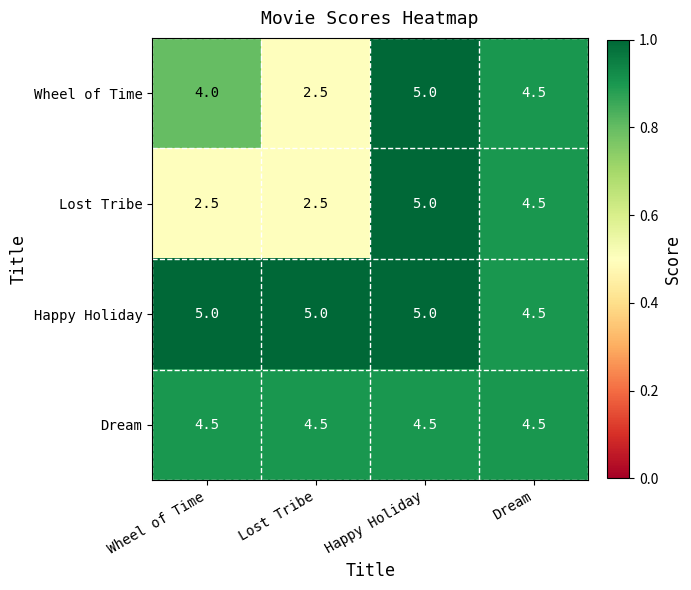

What is the difference between the highest and lowest values at Happy Holiday?

0.5